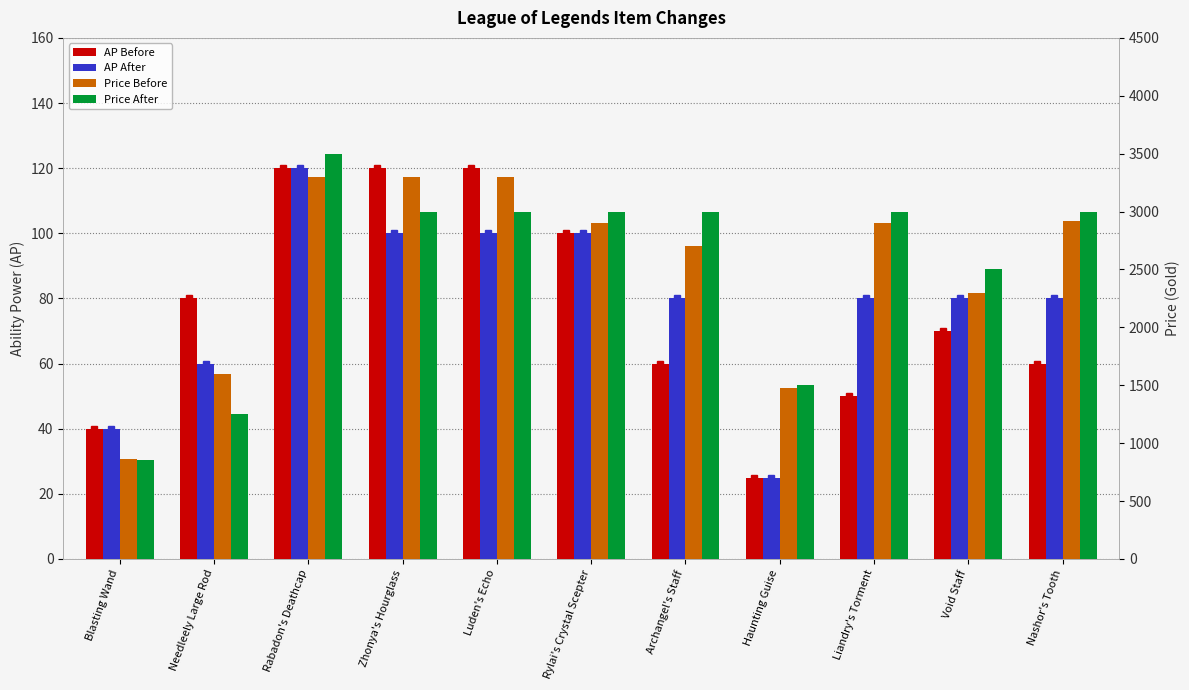

Rank the categories by Price Before value from lowest to highest.

Blasting Wand, Haunting Guise, Needleely Large Rod, Void Staff, Archangel's Staff, Rylai's Crystal Scepter, Liandry's Torment, Nashor's Tooth, Rabadon's Deathcap, Zhonya's Hourglass, Luden's Echo